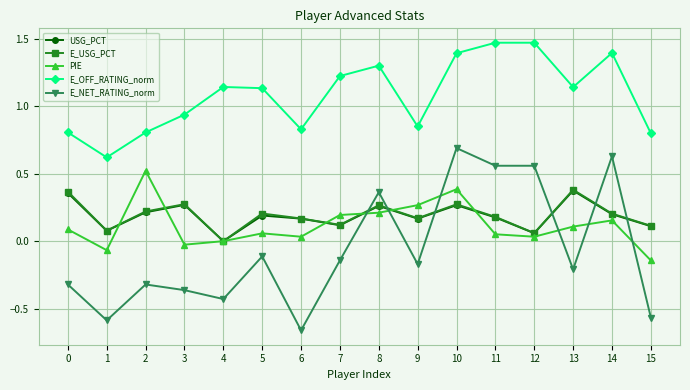

Which series has the largest total across all categories?

E_OFF_RATING_norm